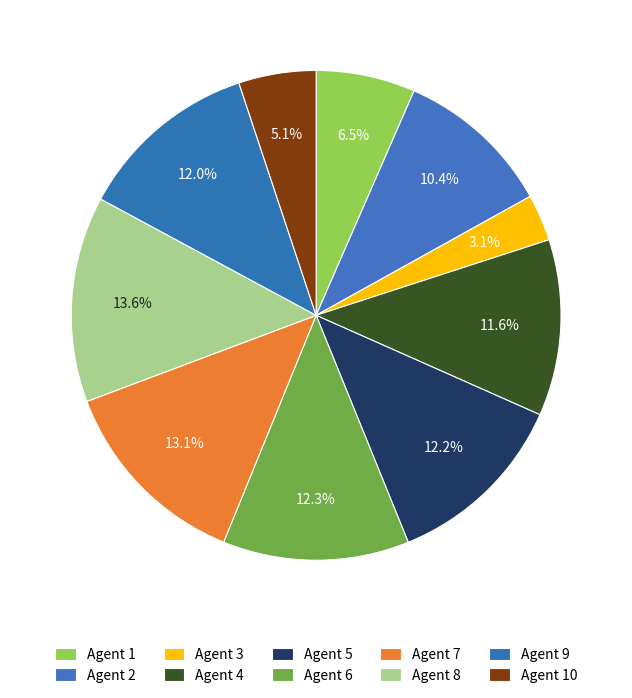

How many segments does this pie chart have?

10